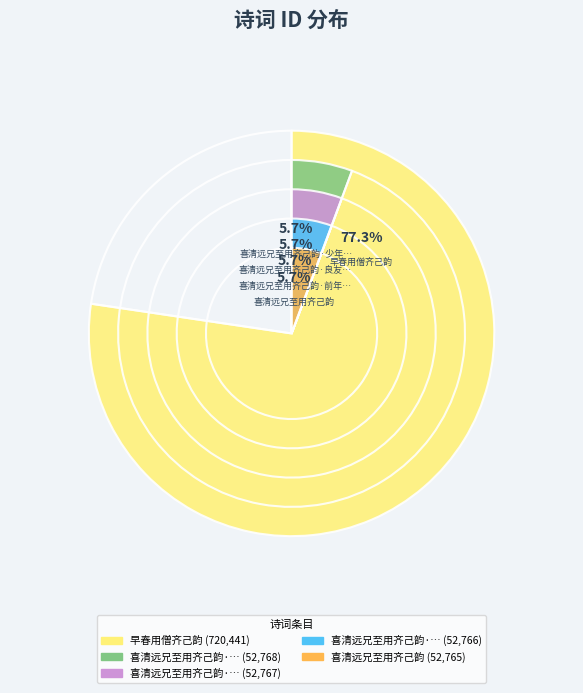

To the nearest percent, what is the combined percentage of 喜清远兄至用齐己韵·前年浙僧来 and 喜清远兄至用齐己韵·良友平生亲?

11%